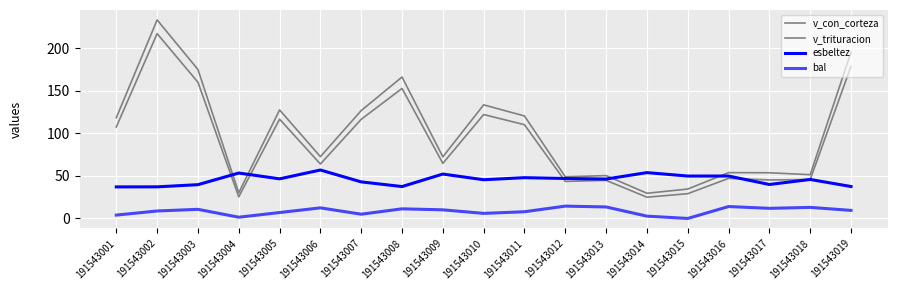

Does the chart display data point markers on the line(s)?

No